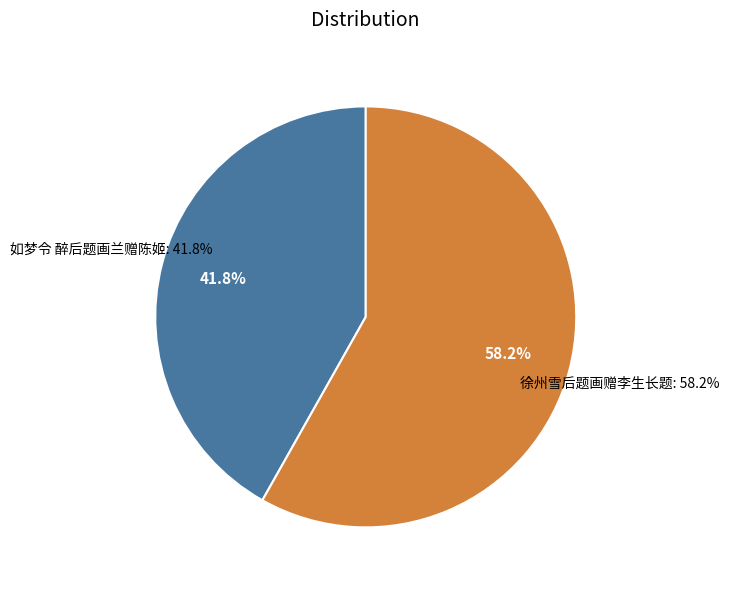

The 徐州雪后题画赠李生长题 slice represents 65% of the pie. True or false?

False